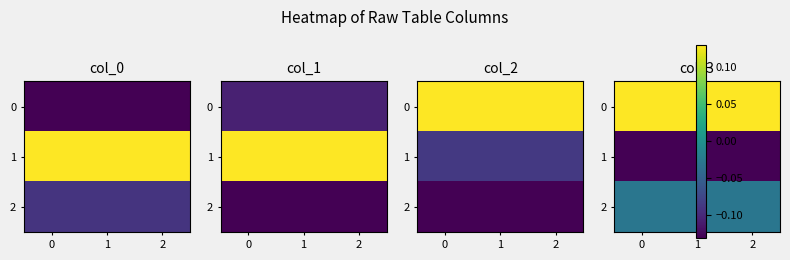

Is it true that 0 equals 0.1 at 2?

True